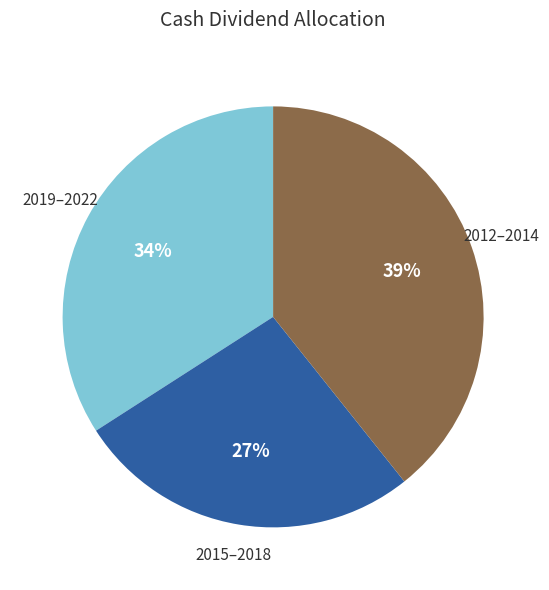

Does any single category account for the majority?

No